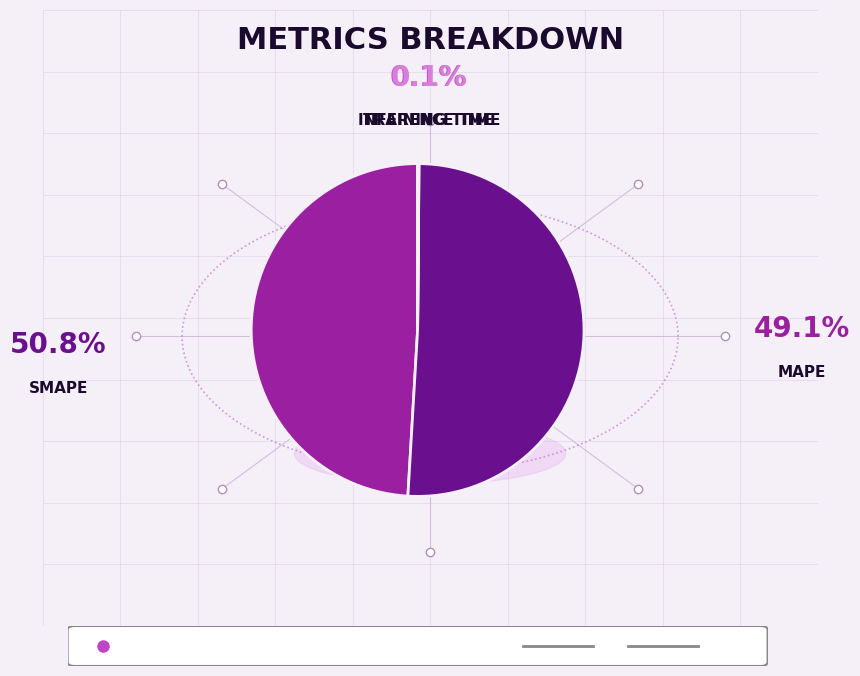

Which category accounts for the majority?

SMAPE